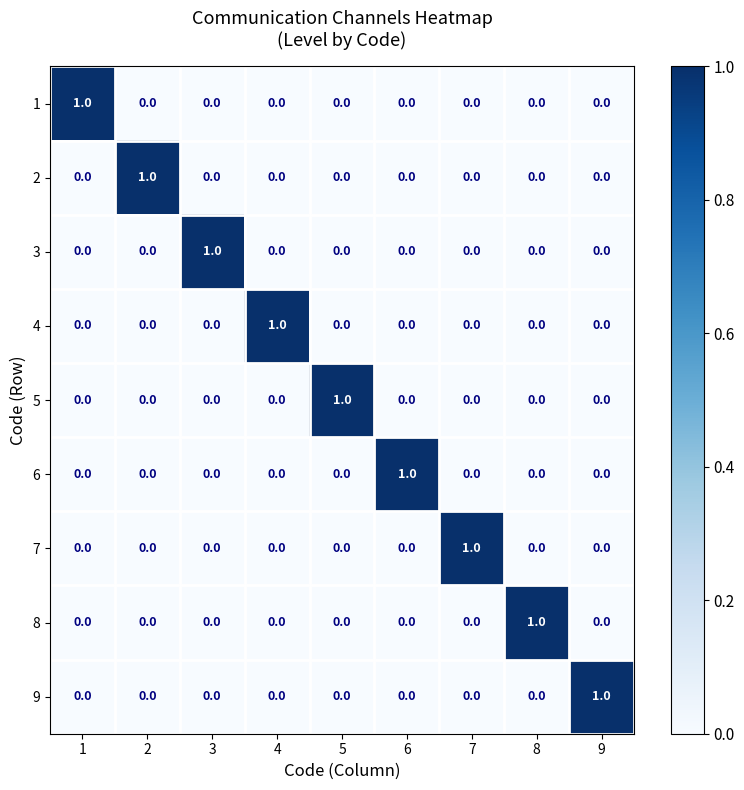

At how many categories does at least one series exceed 0?

9